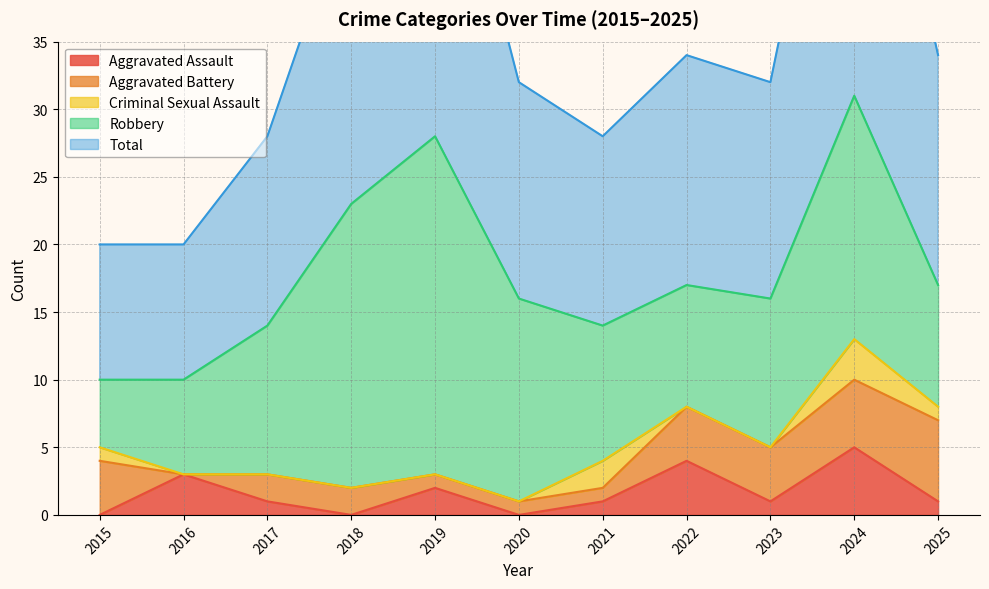

The Aggravated Assault series shows 0 at 2018. True or false?

True